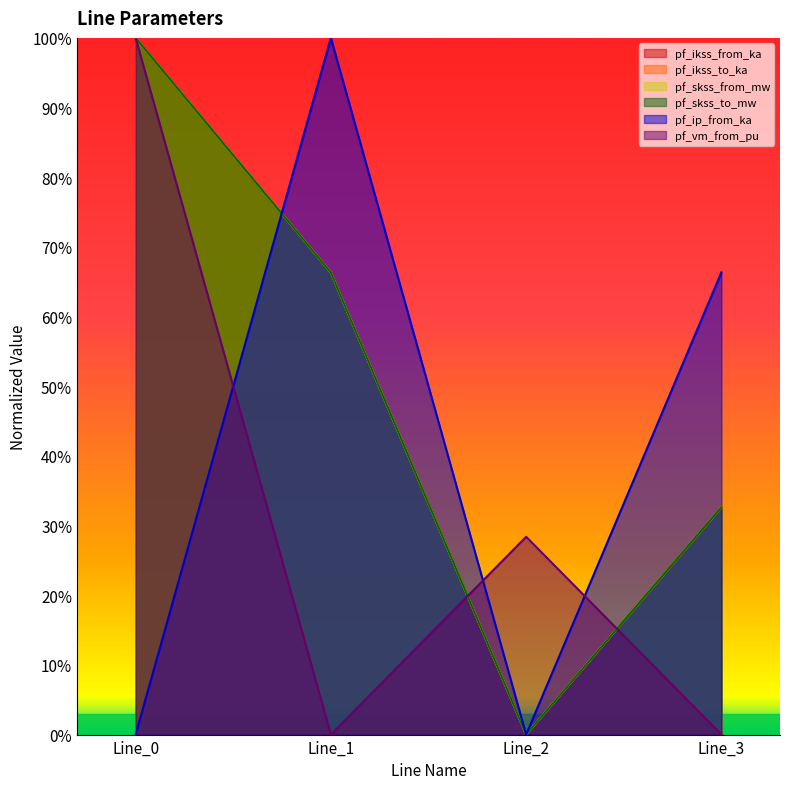

Rank the series by their maximum value, from highest to lowest.

pf_ikss_from_ka, pf_ikss_to_ka, pf_skss_from_mw, pf_skss_to_mw, pf_ip_from_ka, pf_vm_from_pu